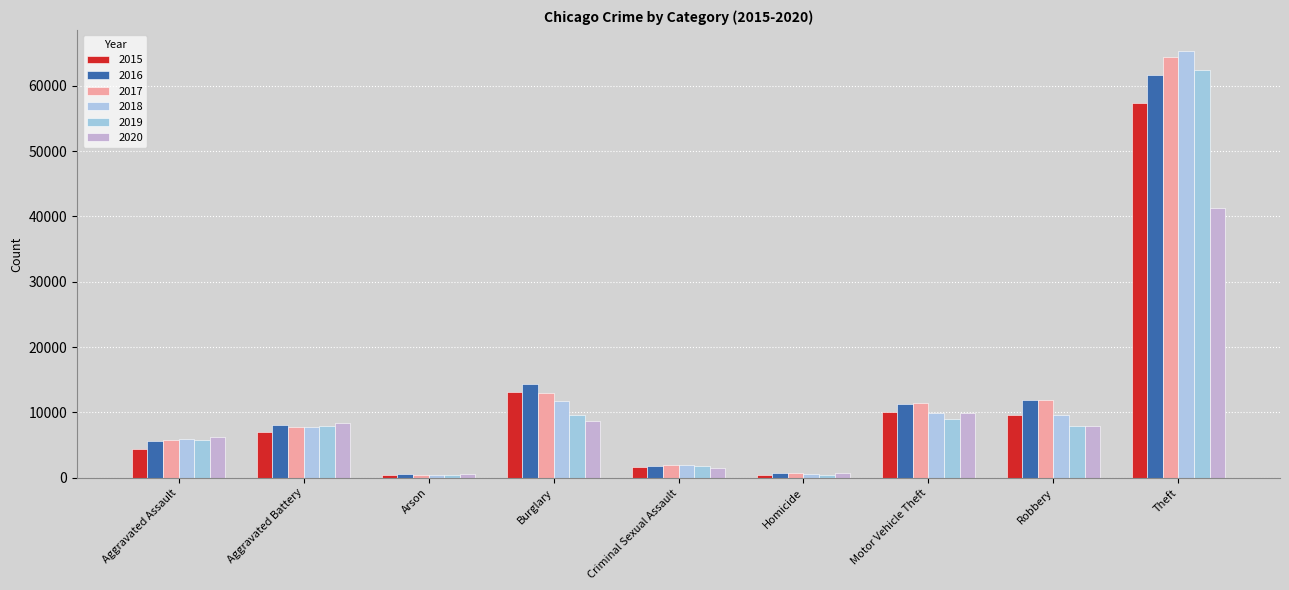

Reading right to left, extract all data points from this chart.

2015: 57347	9638	10068	496	1655	13184	448	7018	4480
2016: 61618	11960	11286	786	1807	14289	515	8085	5712
2017: 64380	11880	11380	672	1924	13001	444	7845	5793
2018: 65281	9679	9983	589	1963	11746	373	7735	6001
2019: 62476	7994	8978	498	1859	9639	376	7857	5840
2020: 41289	7855	9953	785	1433	8754	589	8319	6263